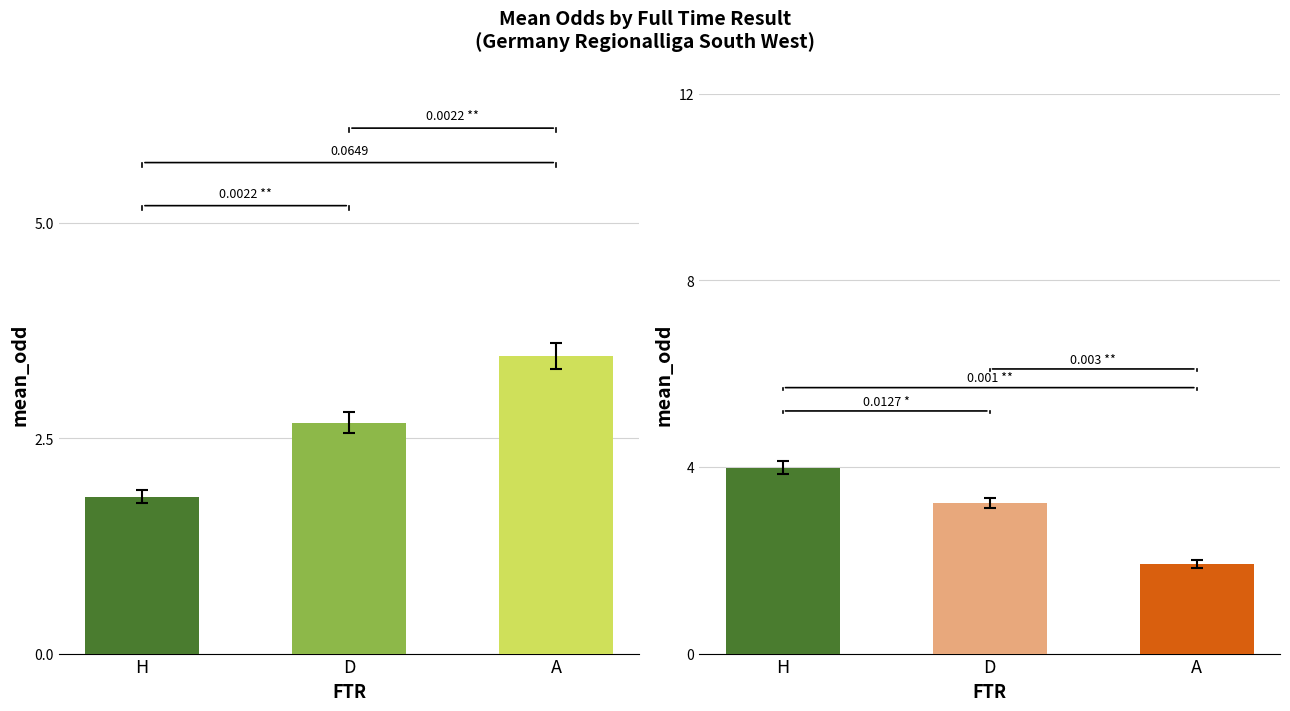

Rank the series by their maximum value, from lowest to highest.

mean_oddH, mean_oddA